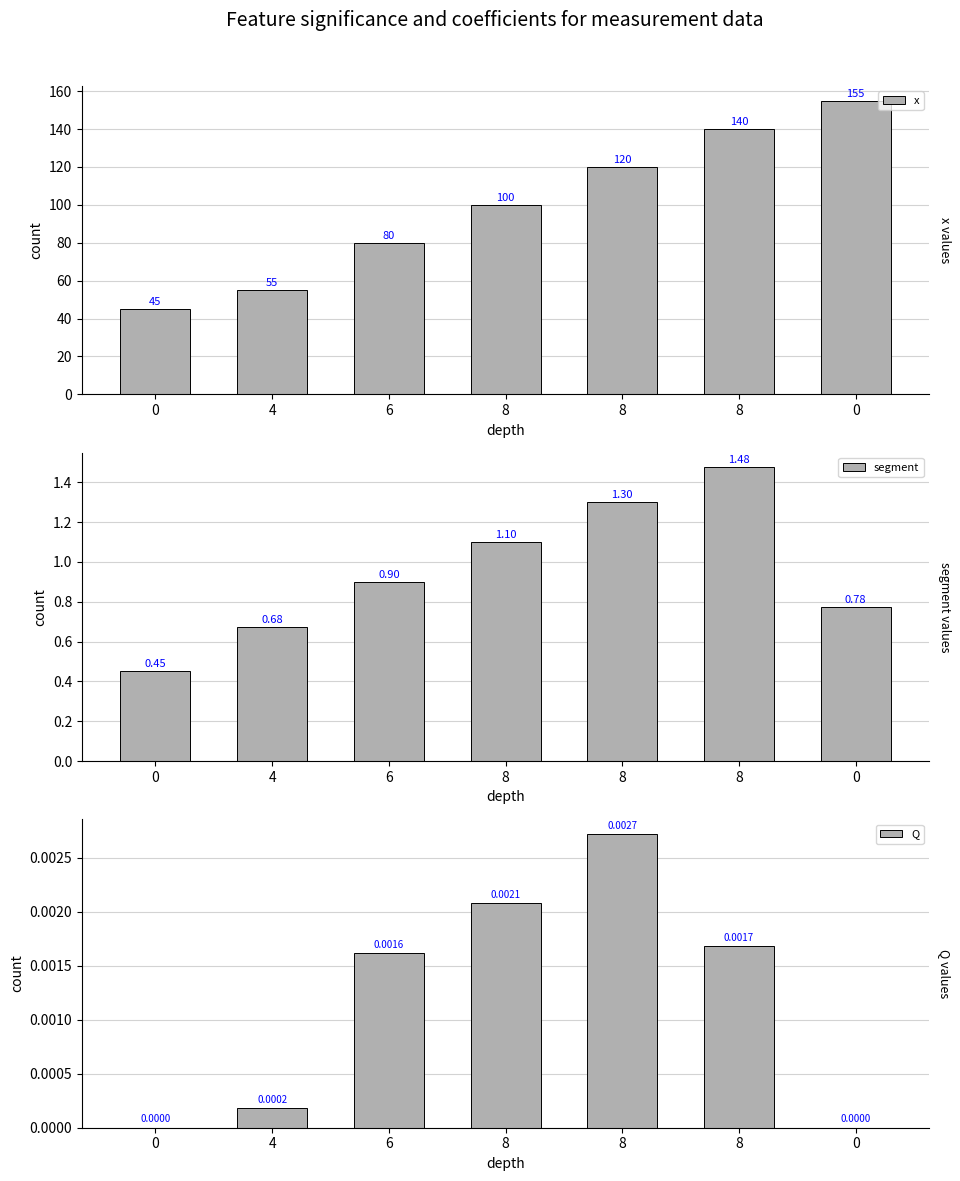

How many values in the x series are below 100?

3